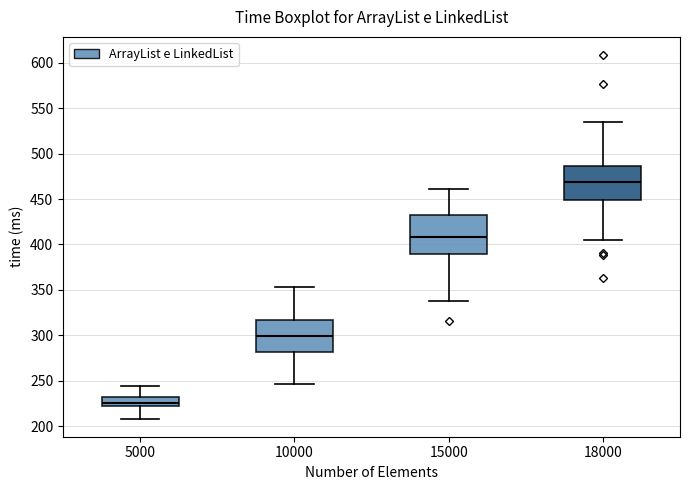

Where does the upper whisker of the box at x = 15000 end on the y-axis? The values are not printed on the chart, so give them approximately, as read against the axis.

460